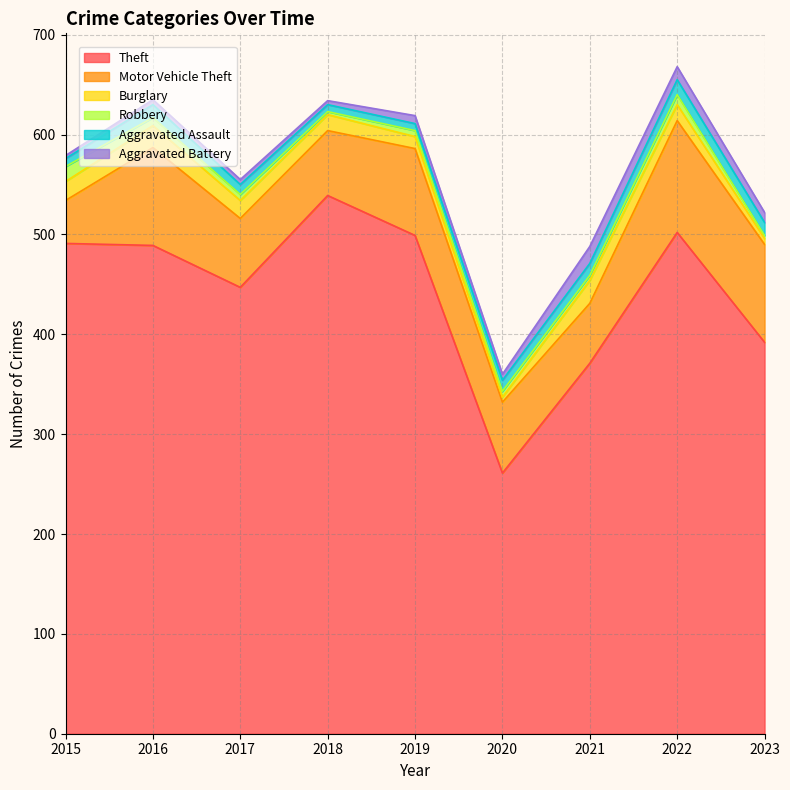

Which series has the widest spread of values?

Theft